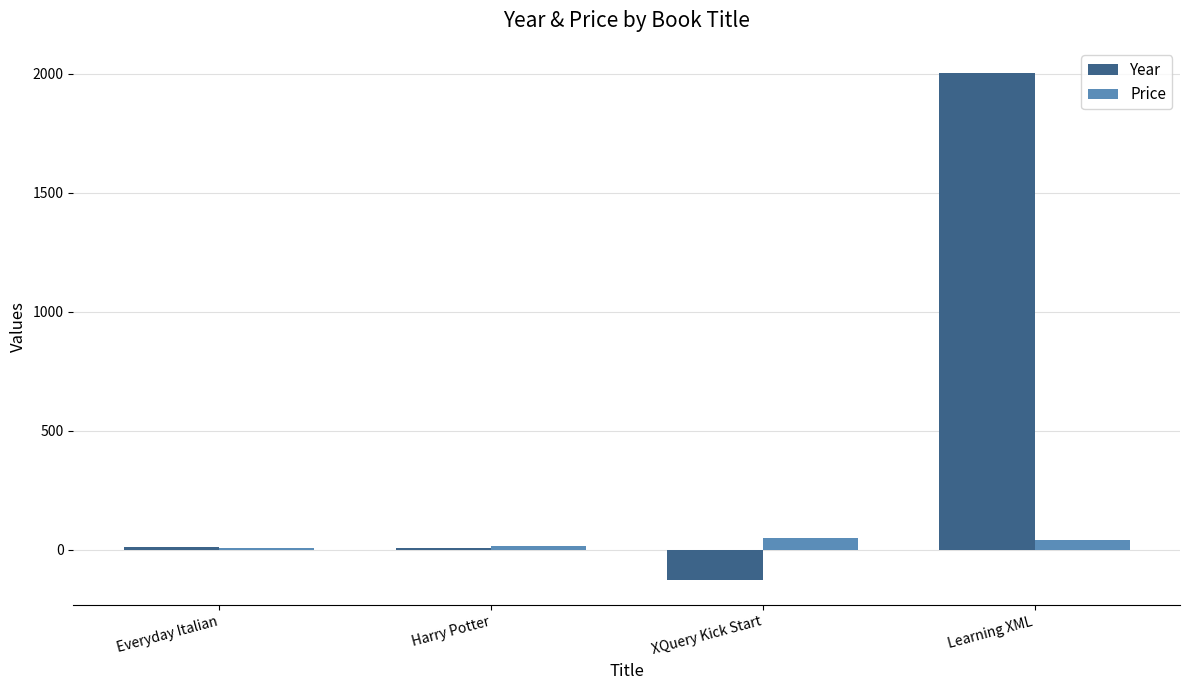

What is the sum of all Price values?

114.6